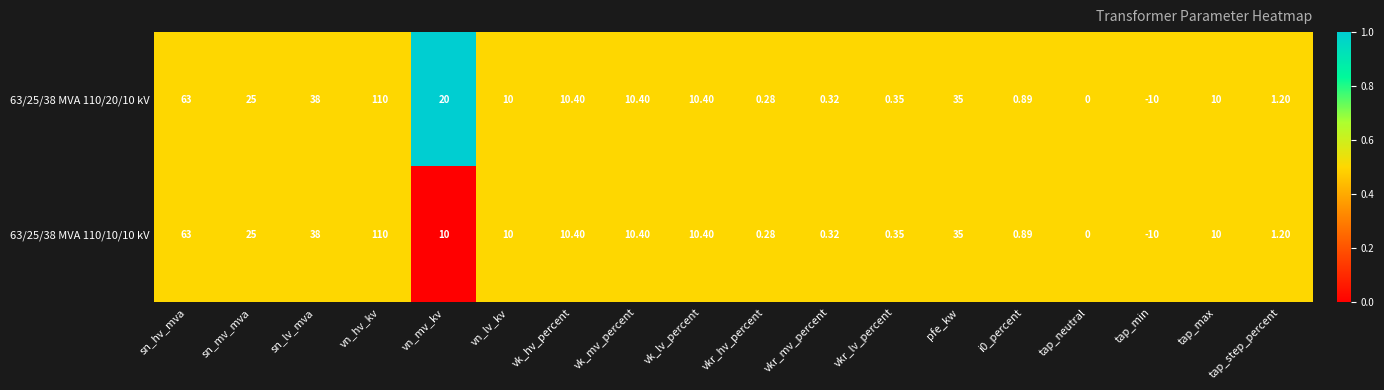

How many categories are shown in the chart?

18